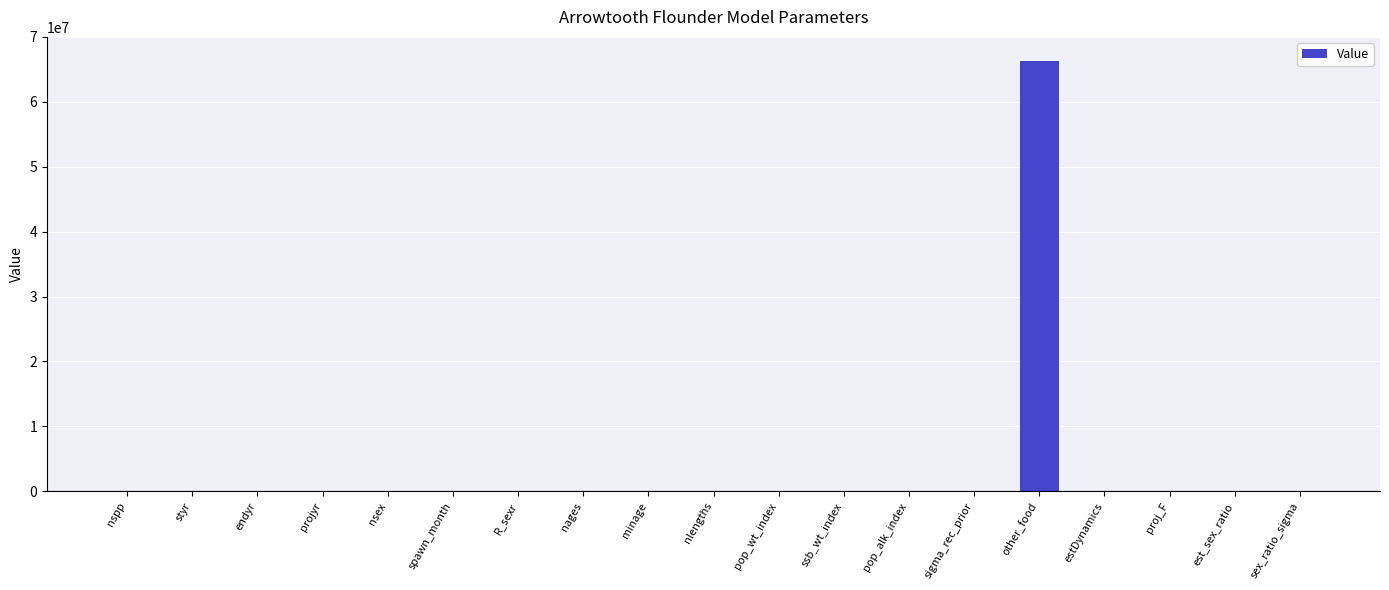

Is it true that the value at spawn_month is 0.0?

True